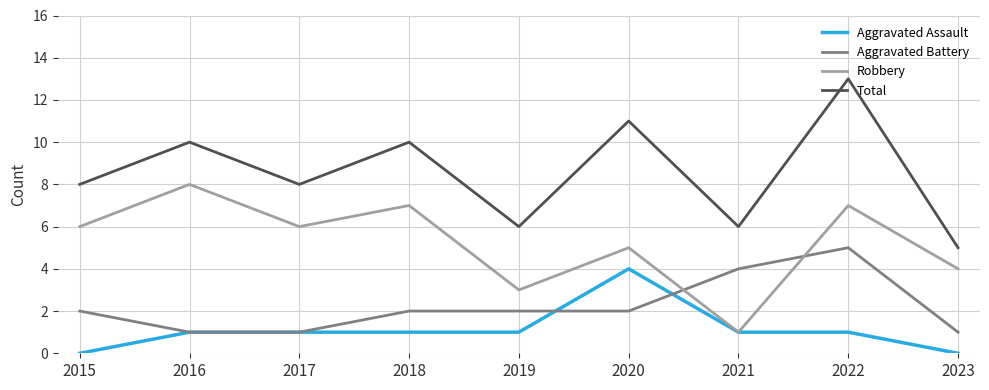

Count the Robbery values in the range 4 to 7.

6